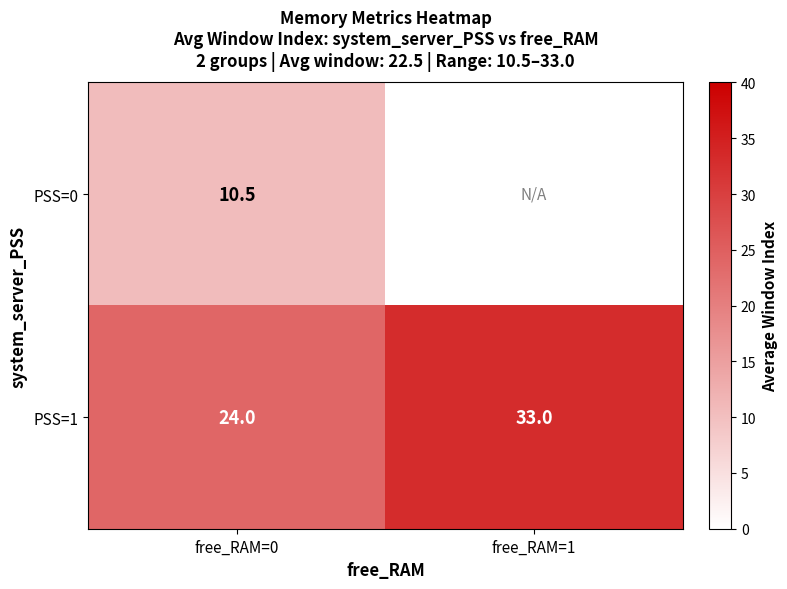

The value of PSS=1 at free_RAM=0 is 24.0. True or false?

True